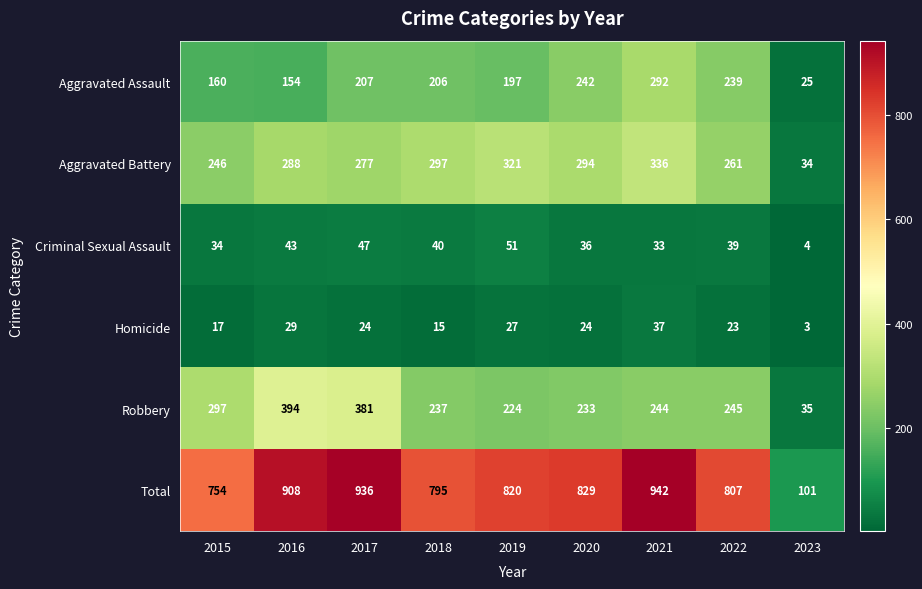

What is the sum of all Total values?

6892